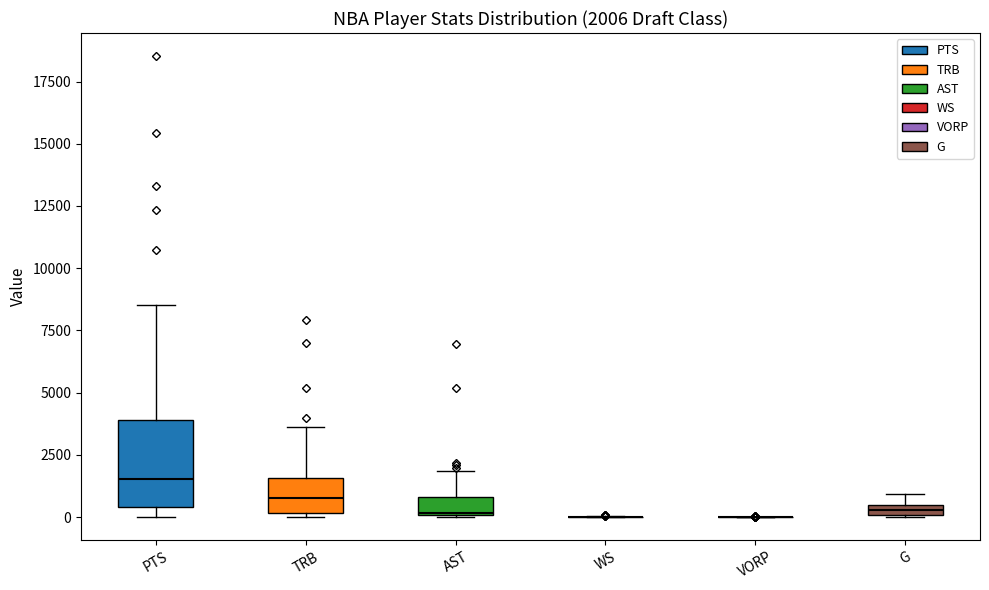

Comparing the boxes themselves (not the whiskers), which one is the tallest?

PTS